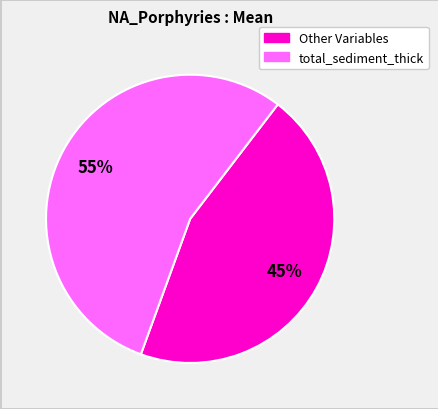

Is there a majority slice in this chart?

Yes